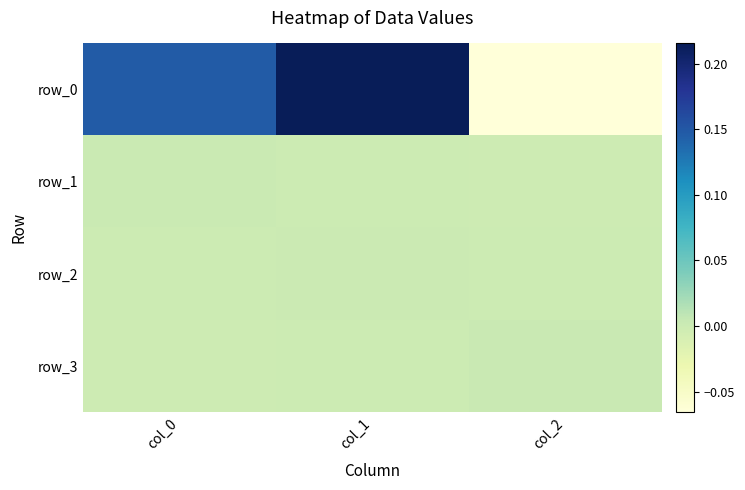

How many categories are shown in the chart?

3